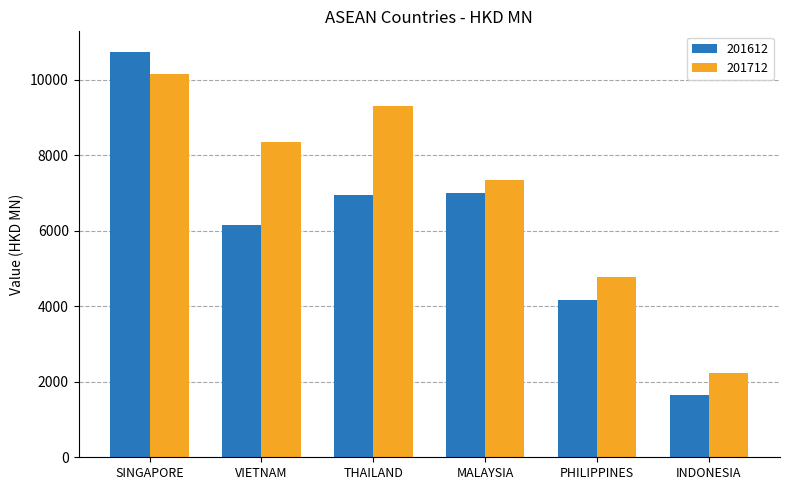

Rank the series by their maximum value, from highest to lowest.

201612, 201712